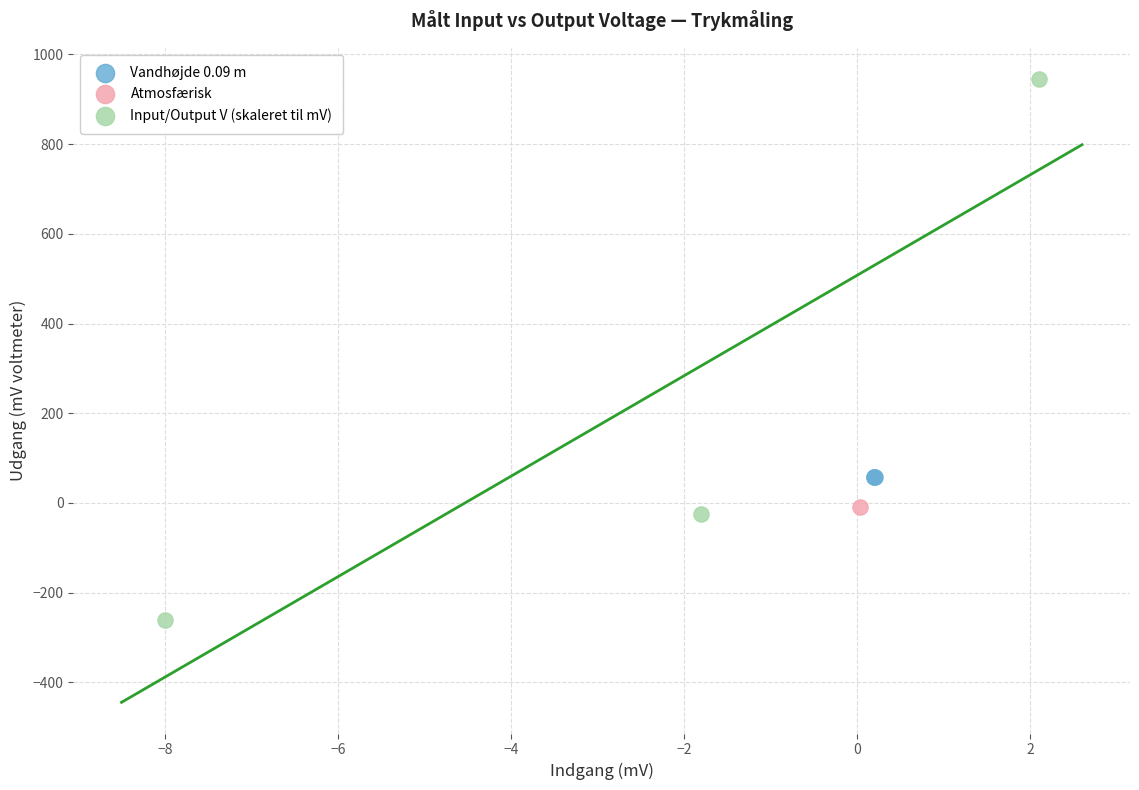

What are all the series names shown in the legend?

Vandhøjde 0.09 m, Atmosfærisk, Input/Output V (skaleret til mV)